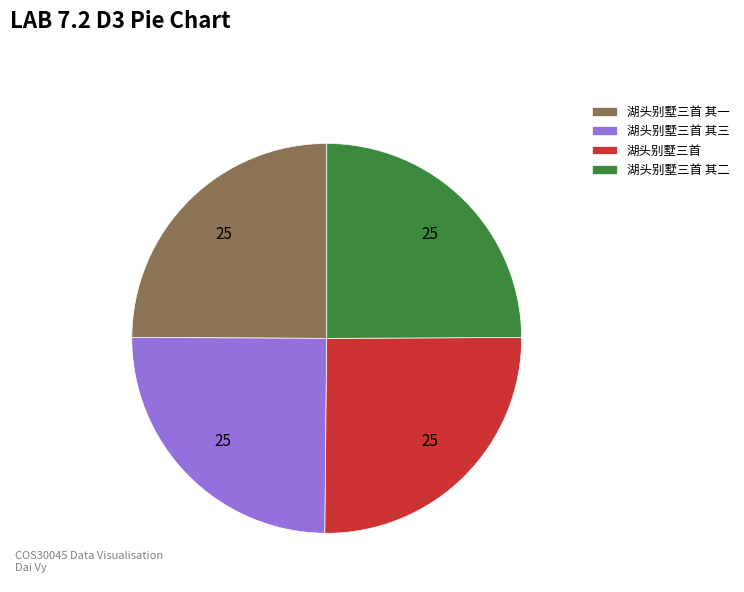

How many segments does this pie chart have?

4